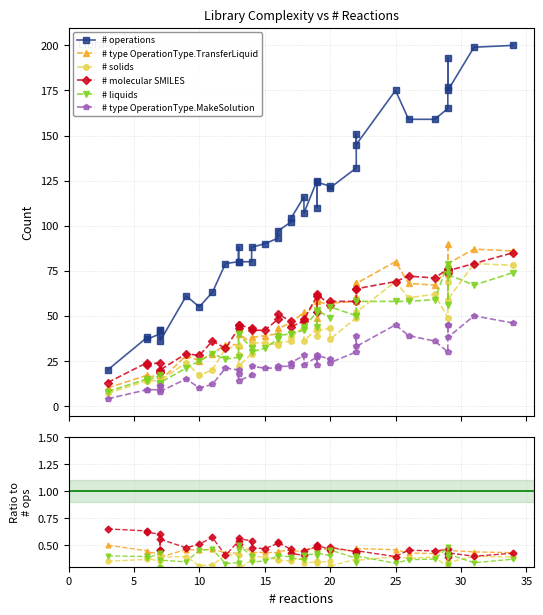

In # type OperationType.MakeSolution, how many points are lower than both neighbors (excluding endpoints)?

12